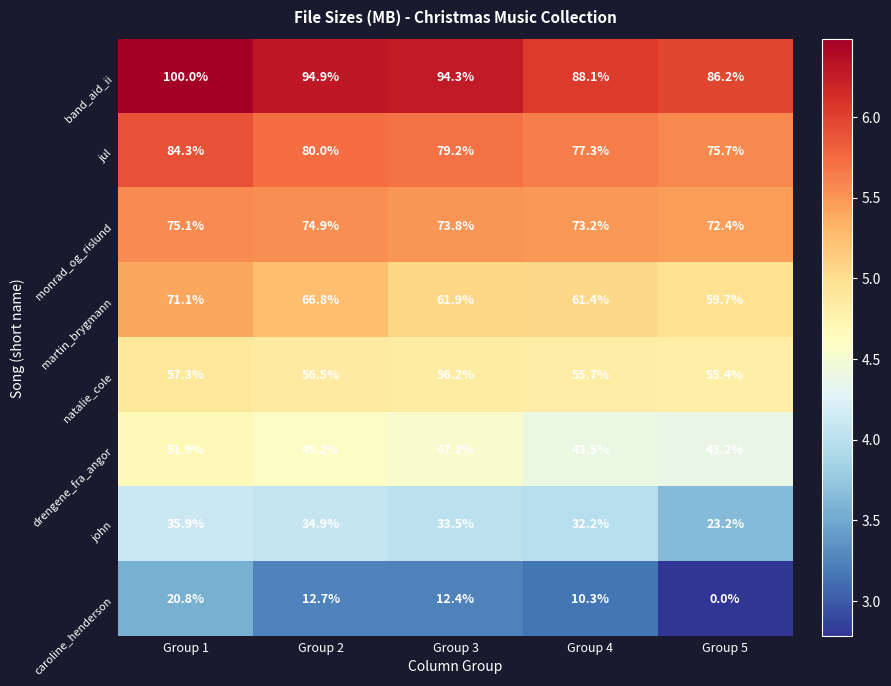

What is the difference between the martin_brygmann values at Group 3 and Group 2?

4.9